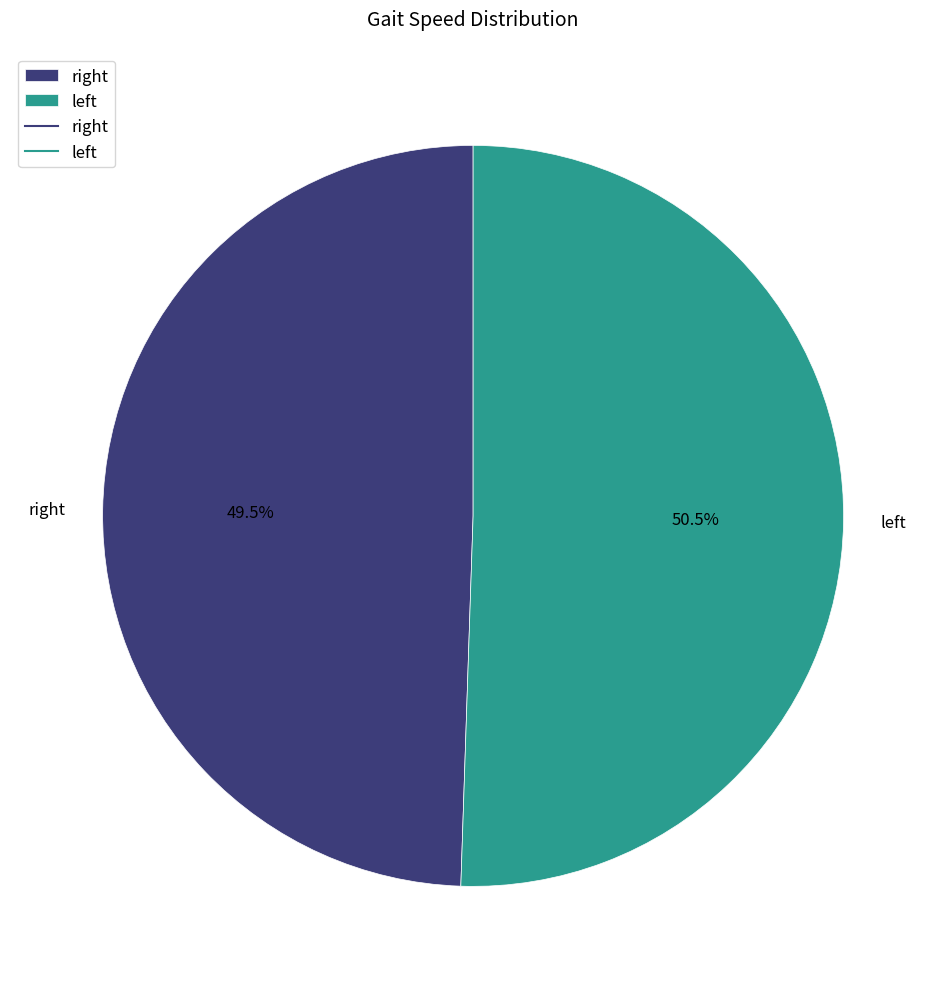

What is the smallest slice in the pie chart?

right